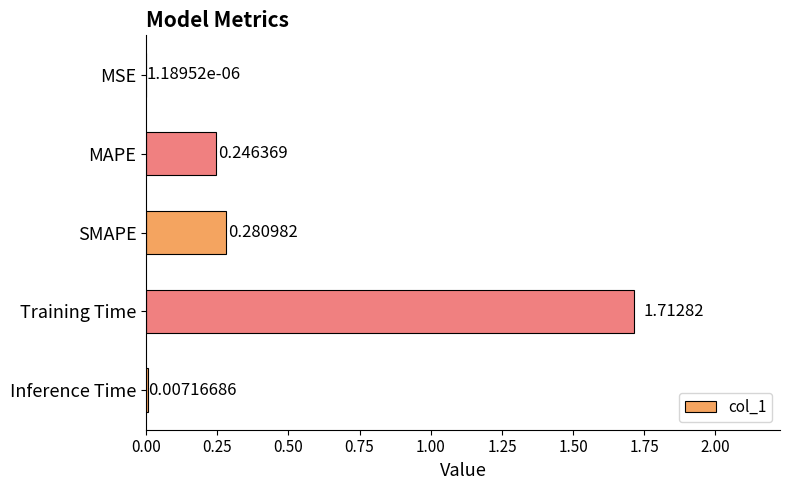

Which has a higher value, Inference Time or MAPE?

MAPE